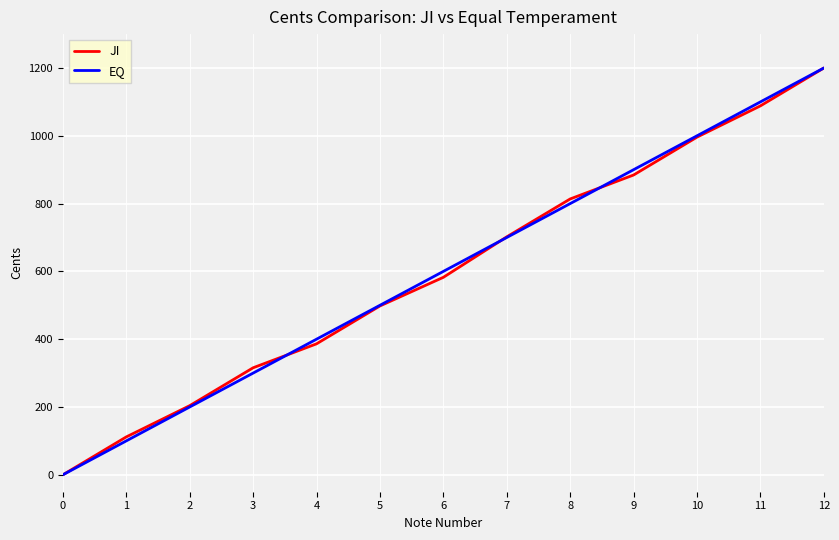

True or false: JI has more than 2 points higher than both neighbors.

False